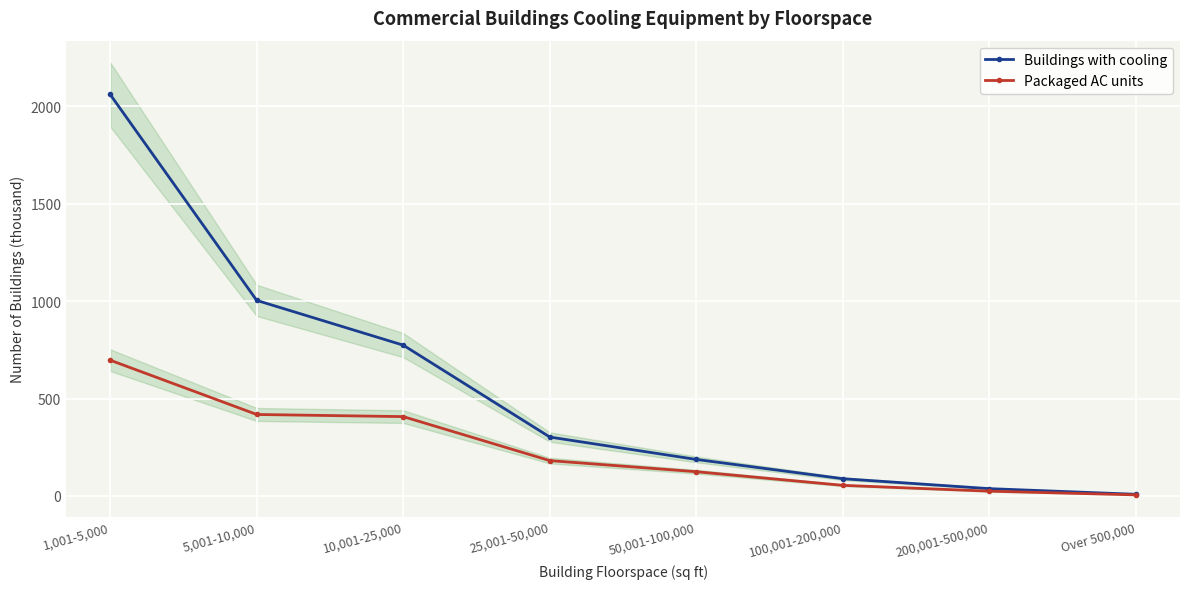

What is the total value across all series at Over 500,000?

13